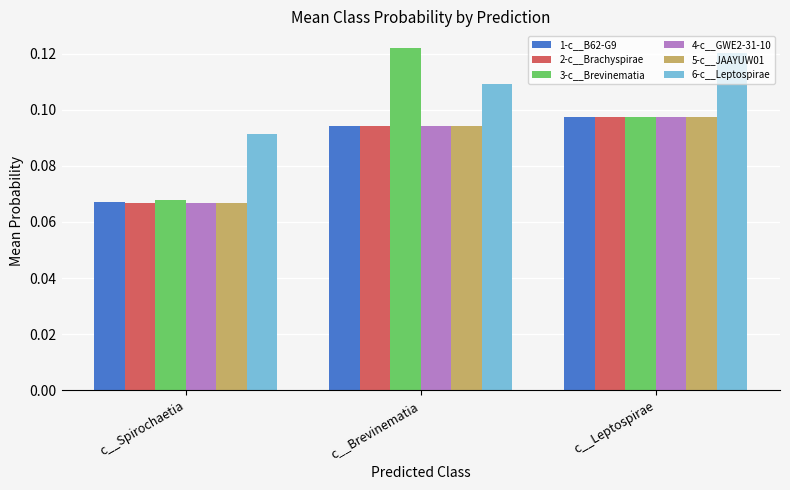

Rank the categories by 2-c__Brachyspirae value from lowest to highest.

c__Spirochaetia, c__Brevinematia, c__Leptospirae